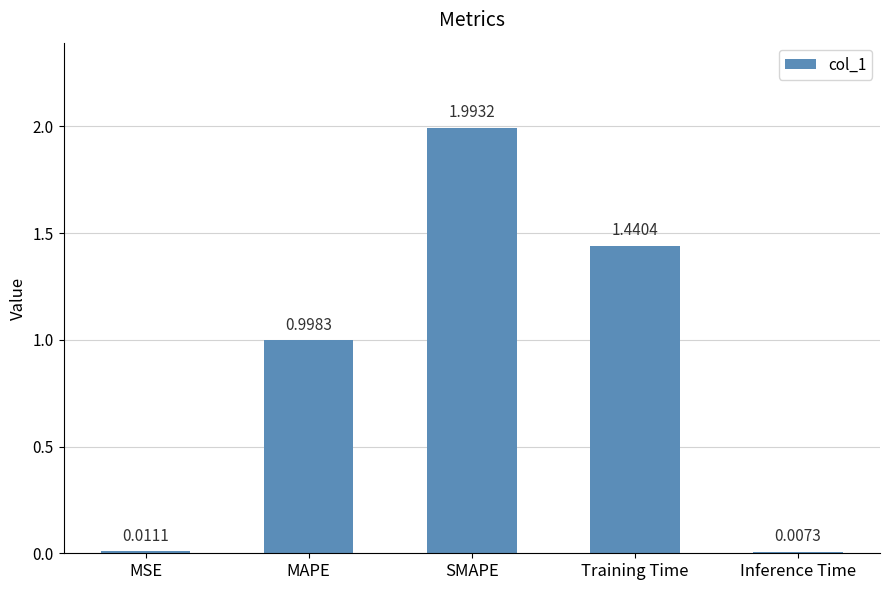

What is the label of the 5th bar from the right?

MSE